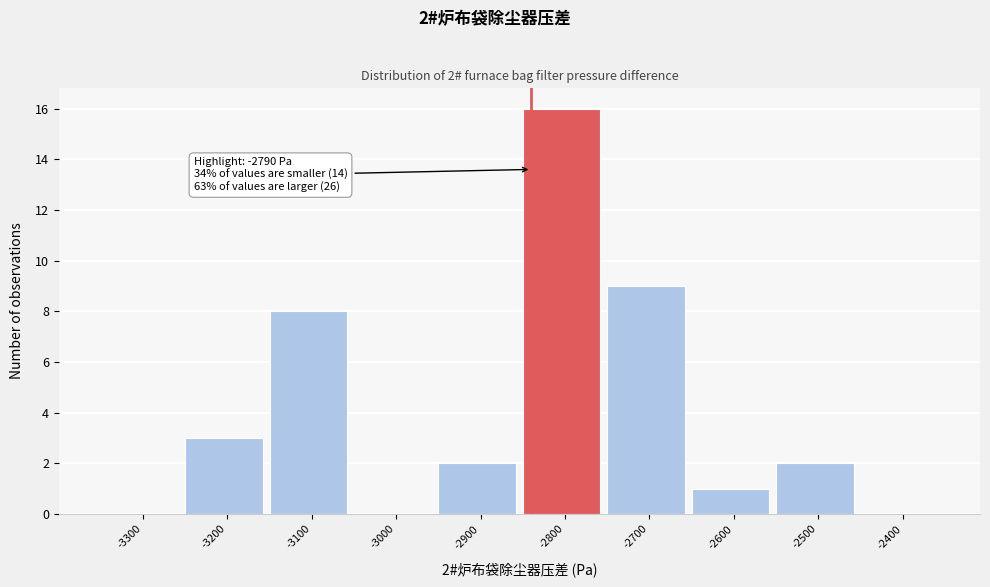

Reading left to right, transcribe all the data shown in this chart.

-3300=0	-3200=3	-3100=8	-3000=0	-2900=2	-2800=16	-2700=9	-2600=1	-2500=2	-2400=0